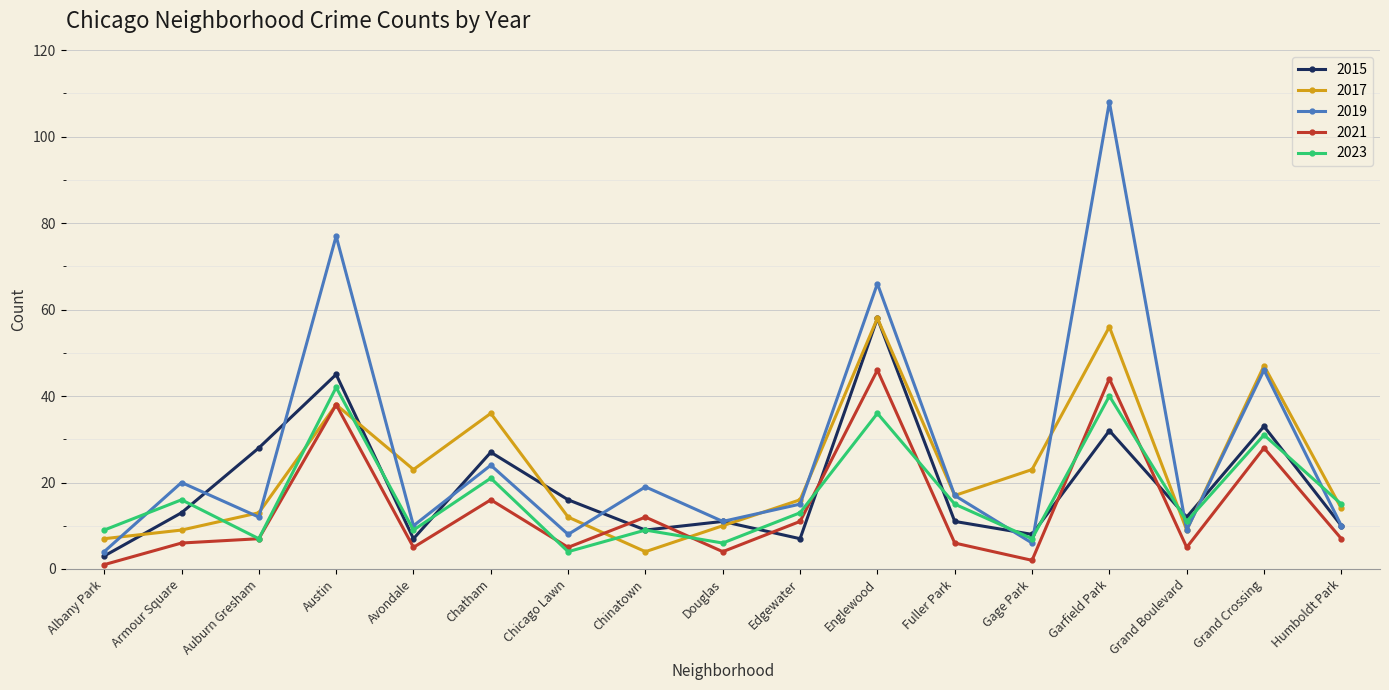

What position from the right is Garfield Park?

4